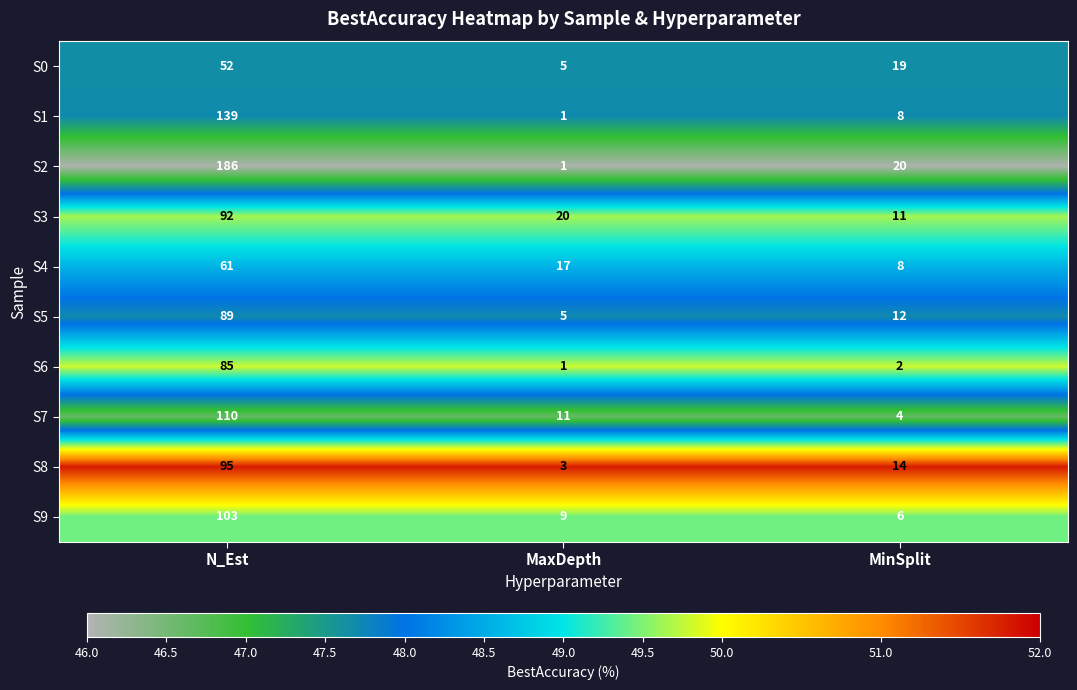

Which series has the largest range (max minus min)?

S2